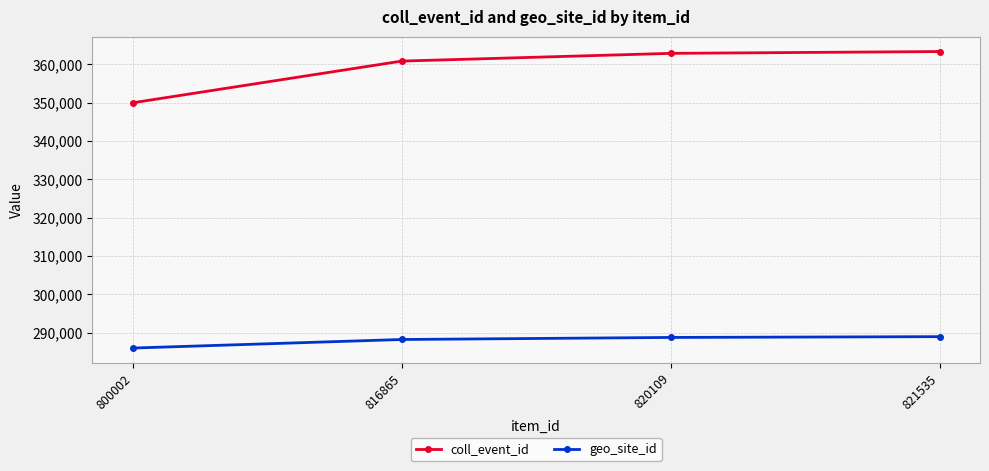

At which label is coll_event_id closest to 356685?

816865